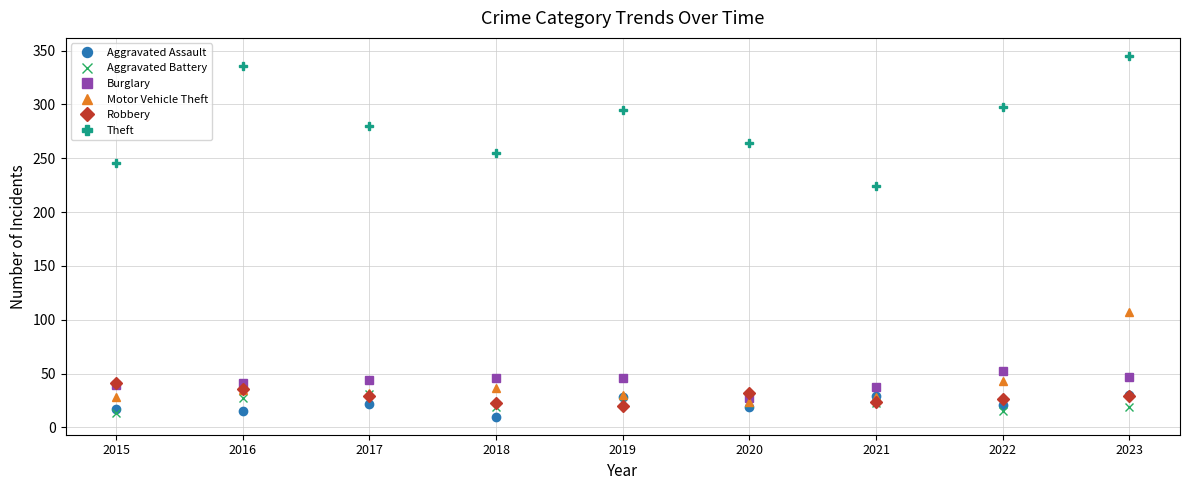

What is the value of the Burglary point at the 1st from the left?

39